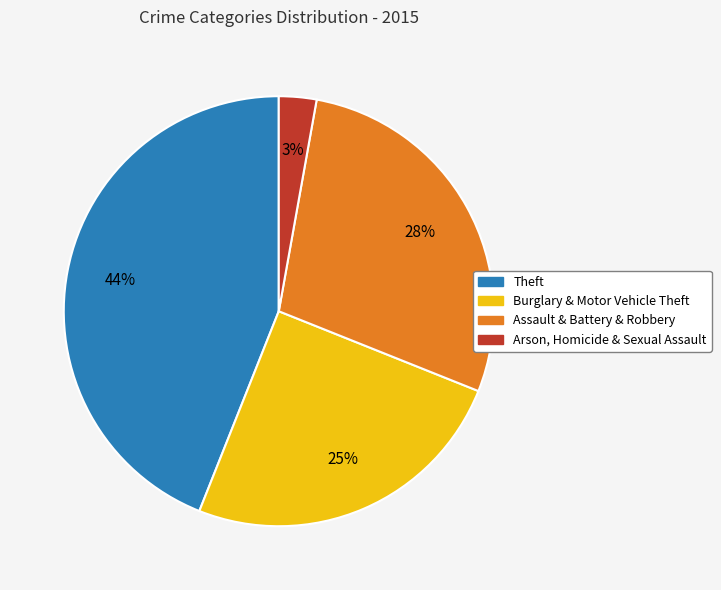

Is there any slice that represents more than half of the pie?

No